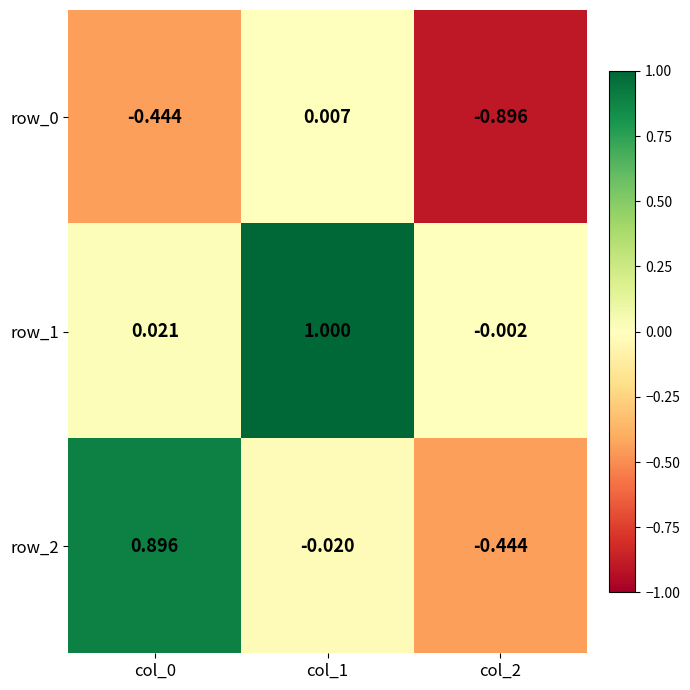

How many categories are shown in the chart?

3